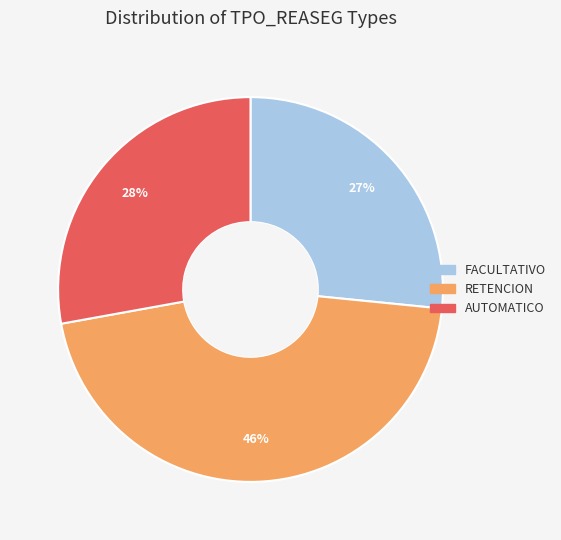

To the nearest percent, what is the difference between the RETENCION and FACULTATIVO slice percentages?

19%